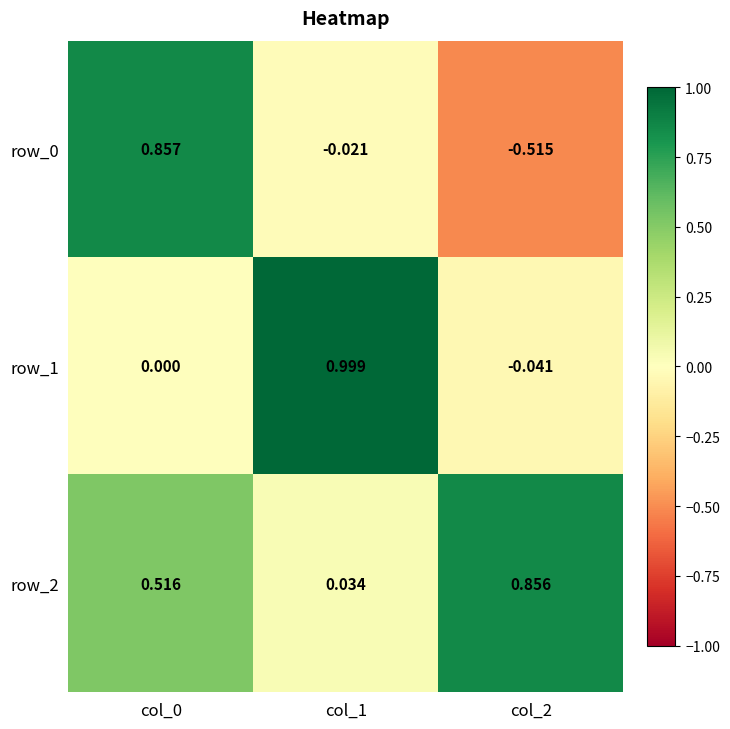

What is the difference between the highest and lowest values at col_1?

1.0